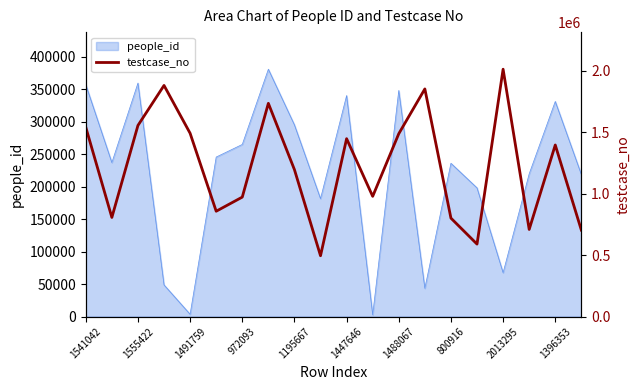

The value of people_id at 1396353 is 464923. True or false?

False